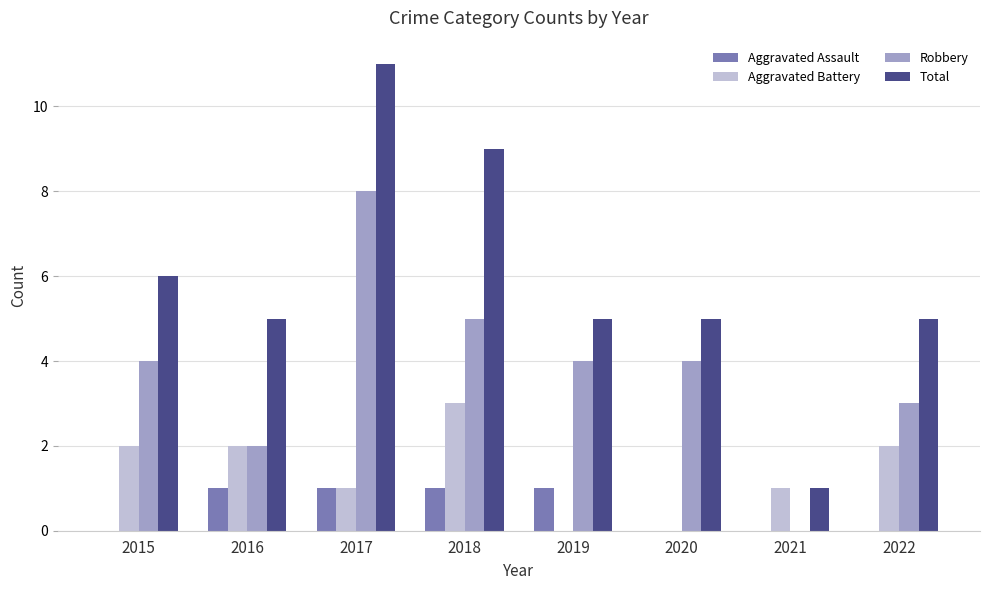

The value of Total at 2021 is 1. True or false?

True